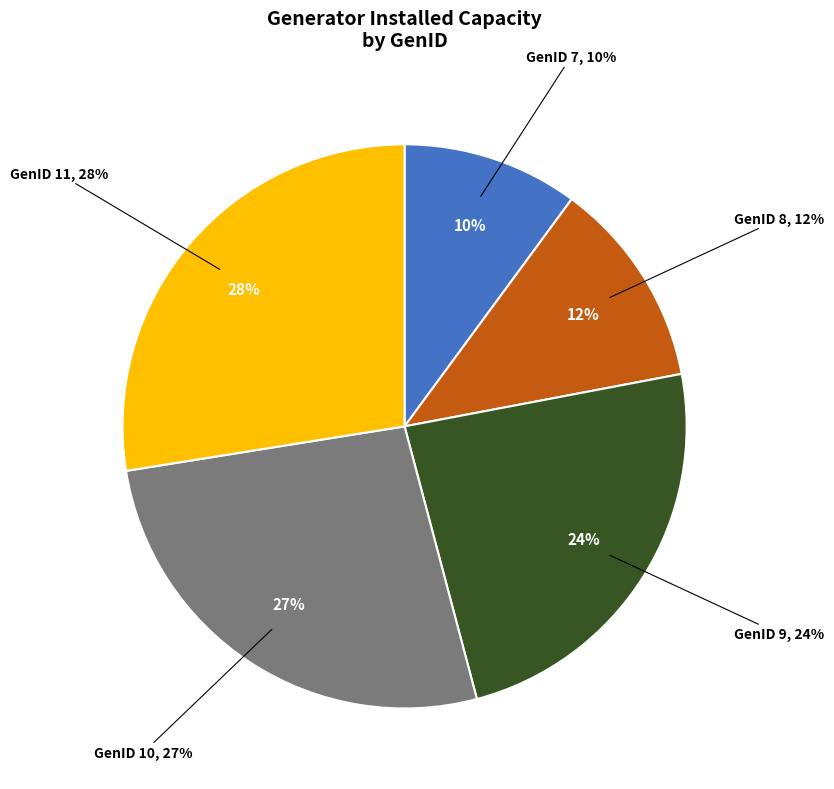

Count the number of slices in the pie.

5